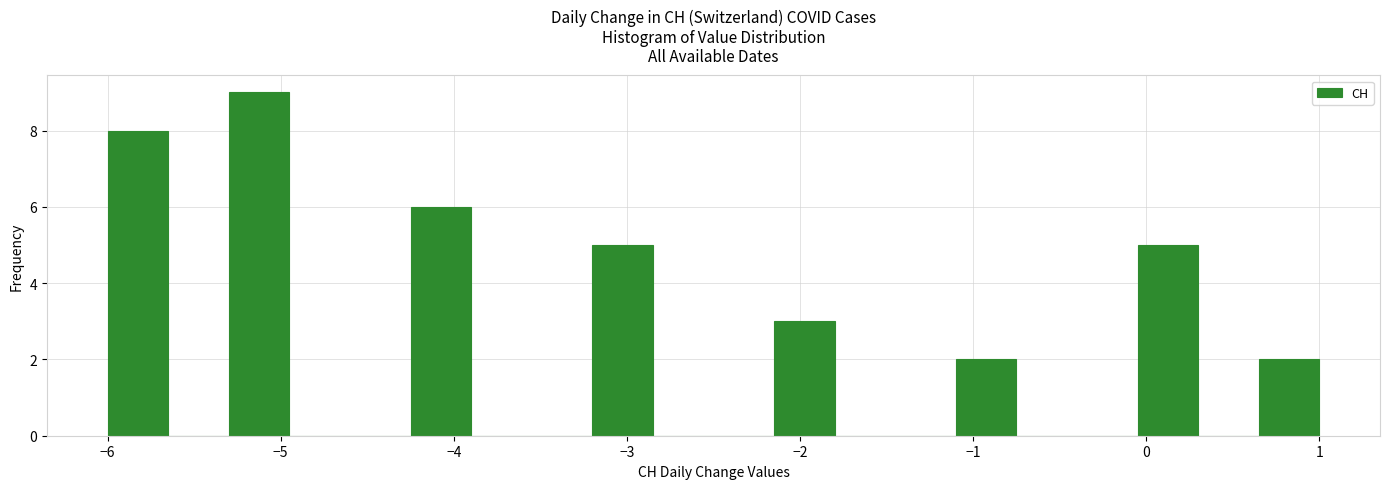

Around what value on the x-axis is the tallest bar? Give the approximate position of its centre, as read against the axis.

-5.1